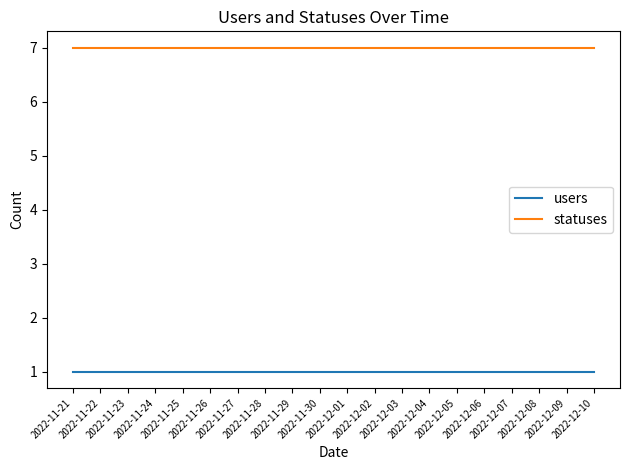

What is the approximate value of users at 2022-11-22?

1